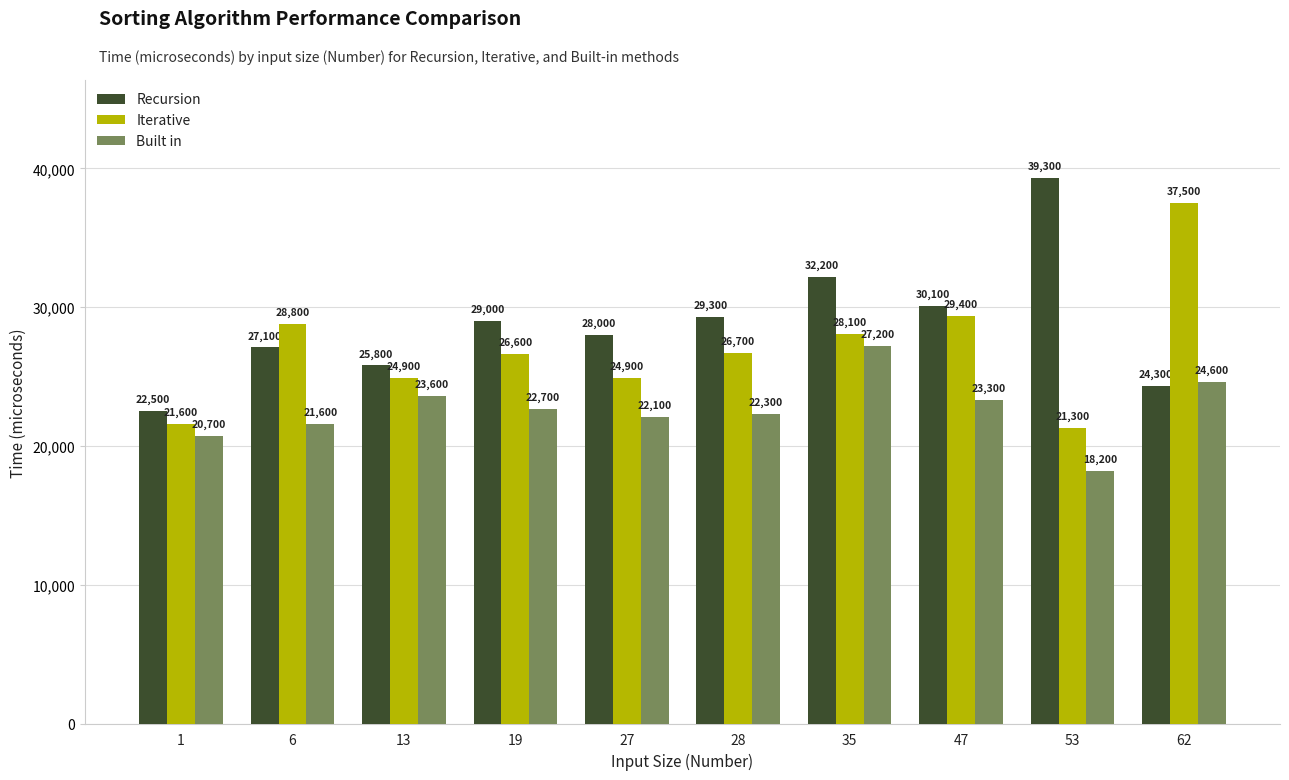

Where does the Iterative series first go above 26700?

6